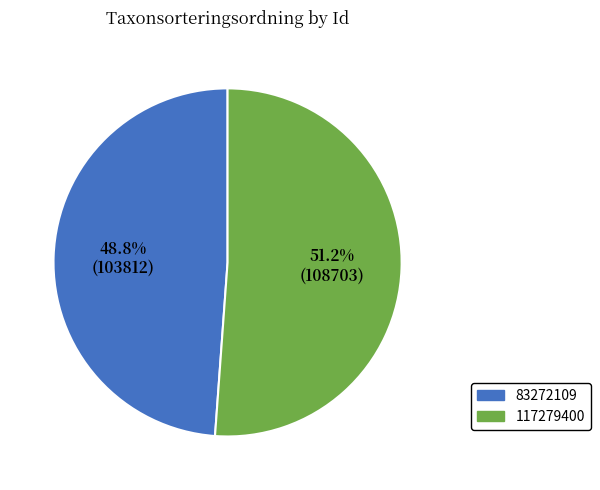

How many slices are in this pie chart?

2